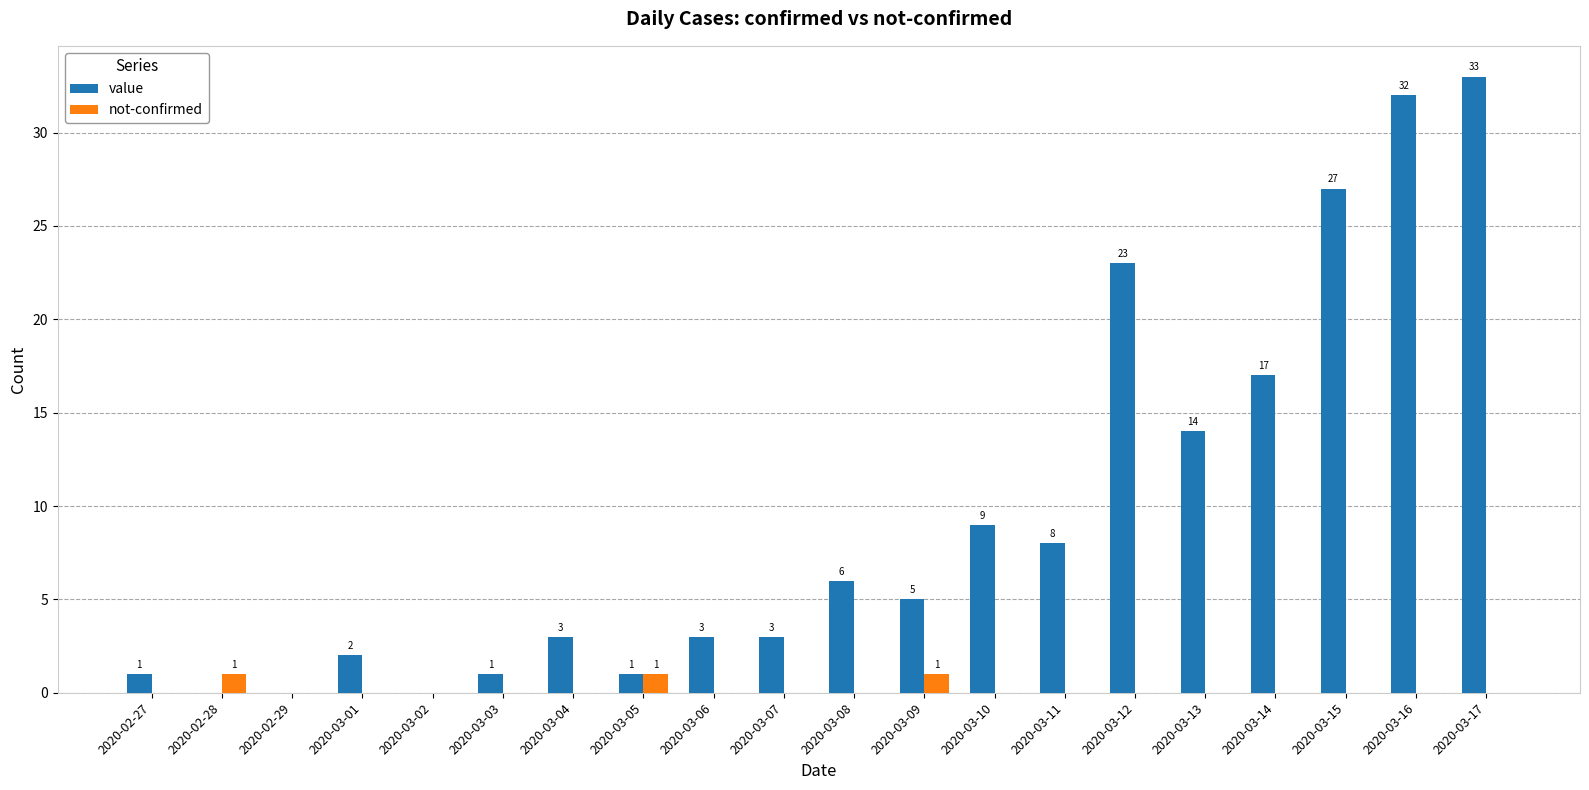

How many values in the not-confirmed series exceed 0?

3